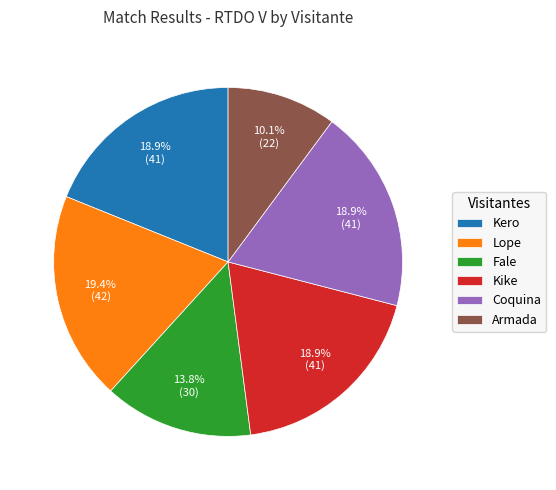

What portion of the pie excludes Kero?

81.1%